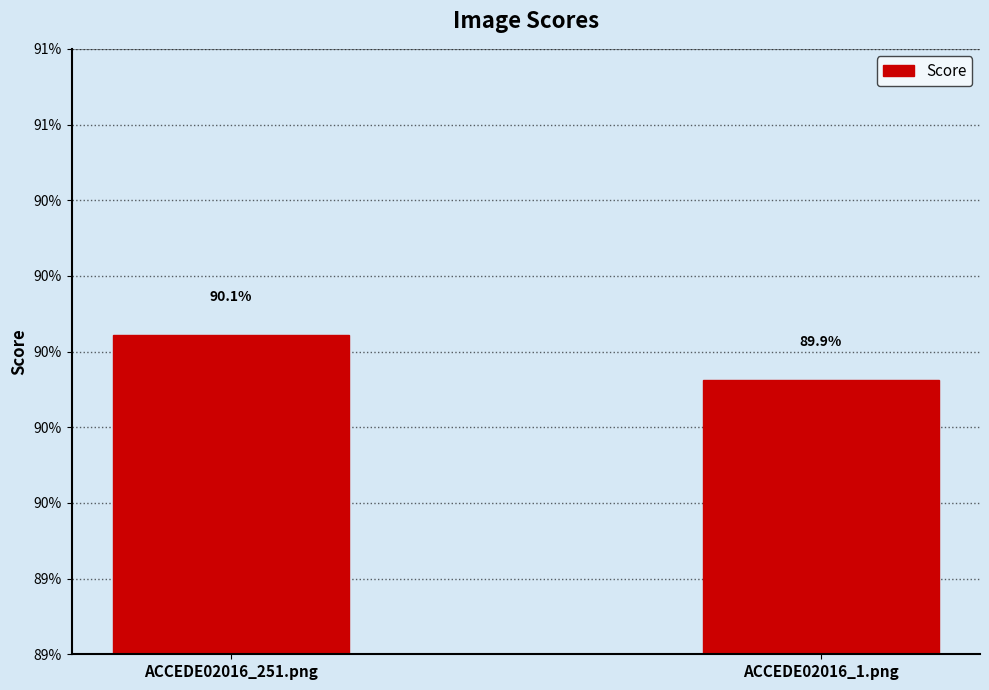

Are the bars horizontal?

No